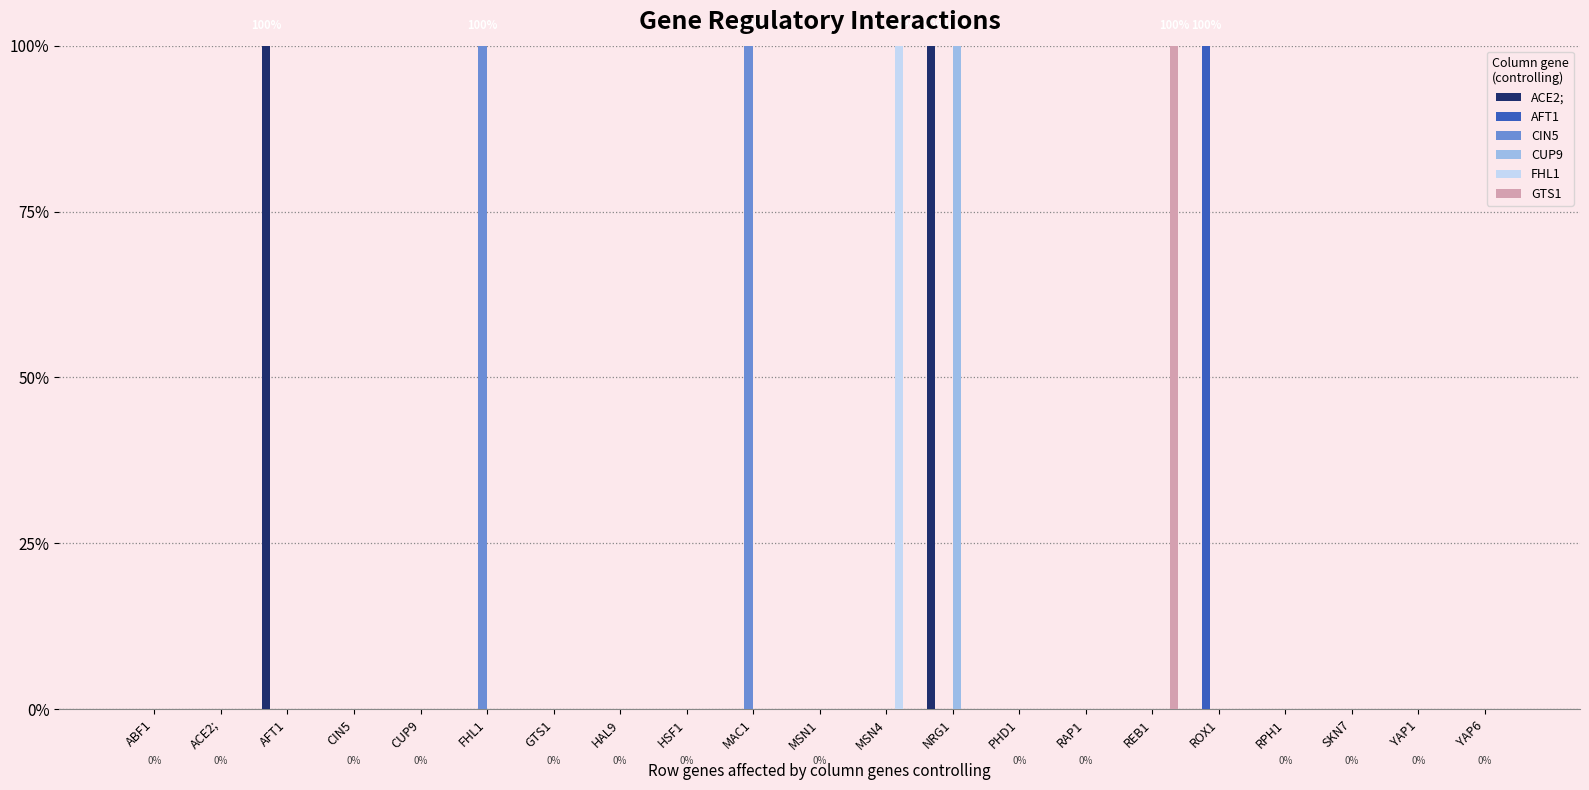

Read the CIN5 value at MAC1.

1